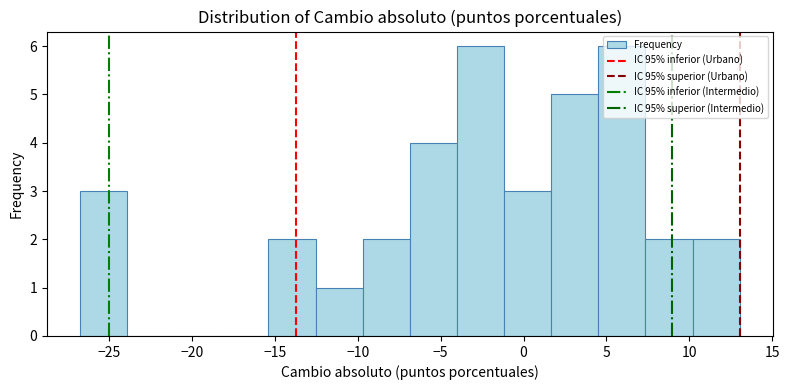

Reading left to right, transcribe this chart: for each bar, give the range it covers on the x-axis and its height. Neither the bar edges nor the heights are printed on the chart, so give them approximately, as read against the axes.

-27.0 to -24.0: 3
-24.0 to -21.0: 0
-21.0 to -18.0: 0
-18.0 to -15.5: 0
-15.5 to -12.5: 2
-12.5 to -9.5: 1
-9.5 to -7.0: 2
-7.0 to -4.0: 4
-4.0 to -1.0: 6
-1.0 to 1.5: 3
1.5 to 4.5: 5
4.5 to 7.5: 6
7.5 to 10.0: 2
10.0 to 13.0: 2